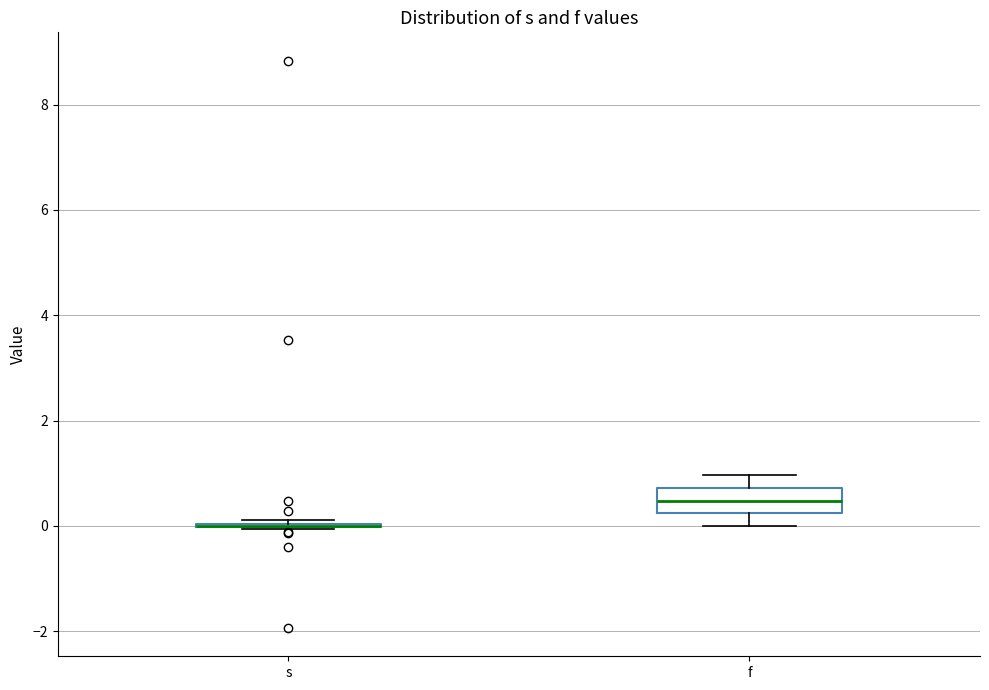

Which box is the tallest, from its lower edge to its upper edge?

f